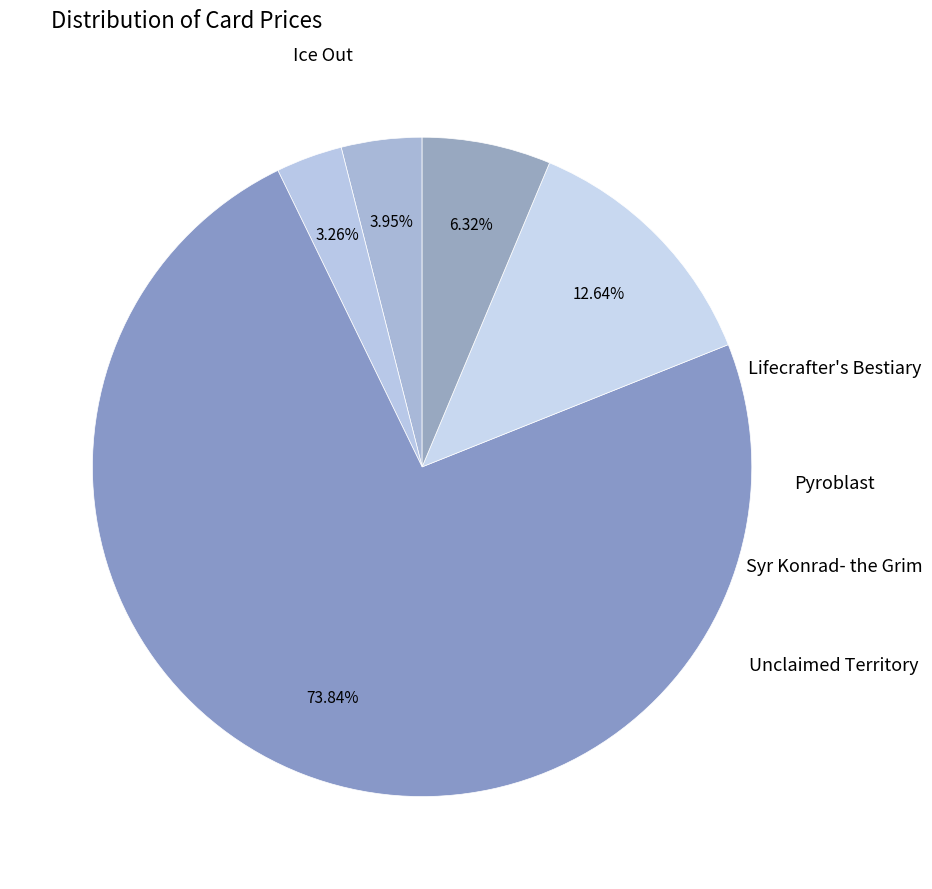

Rank the categories by value from highest to lowest.

Pyroblast, Syr Konrad- the Grim, Unclaimed Territory, Ice Out, Lifecrafter's Bestiary